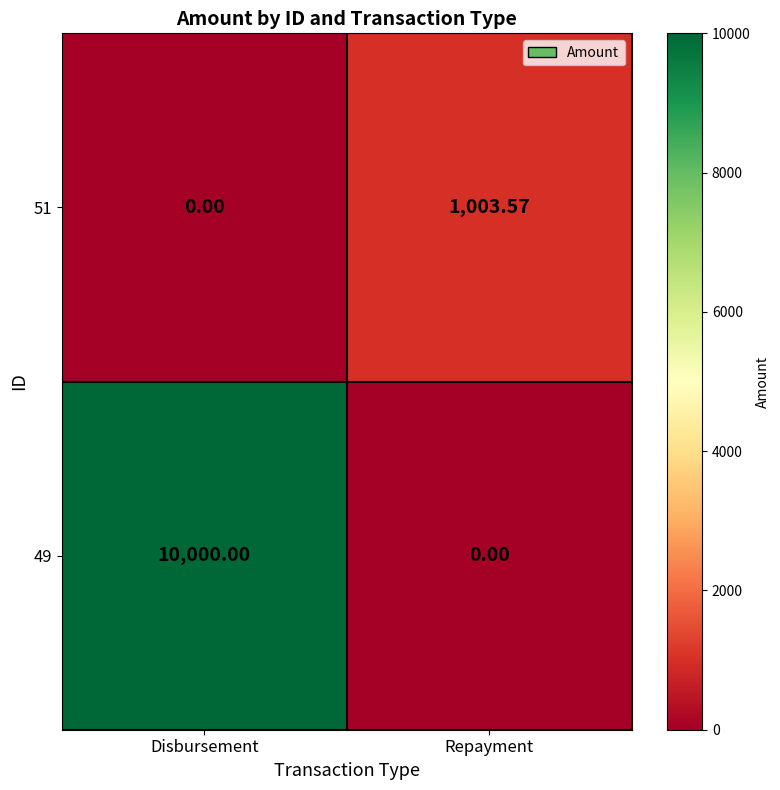

List the series in order of their peak value, lowest first.

51, 49